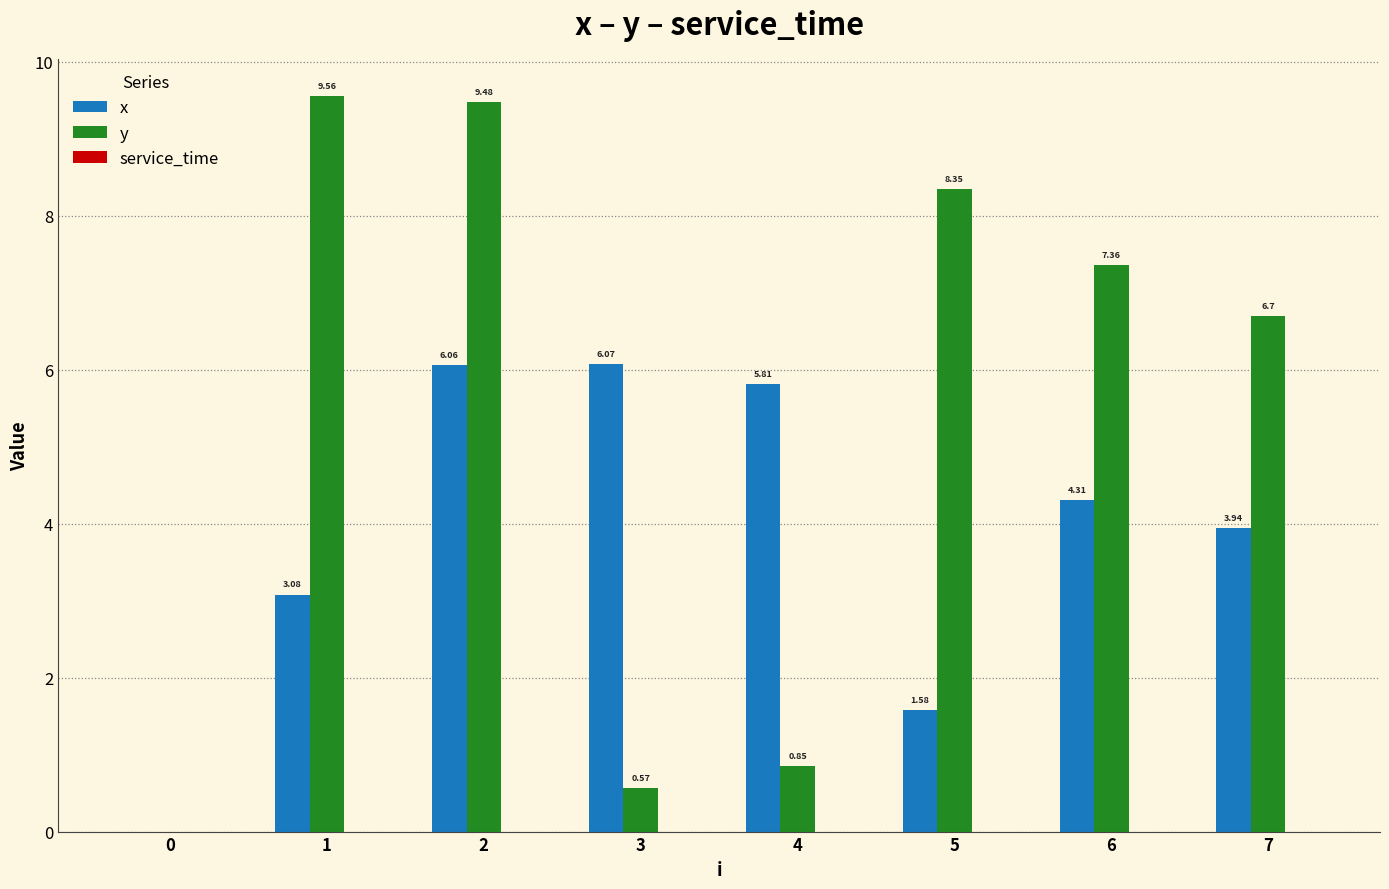

Is the value of x at 0 greater than the value of y at 6?

No